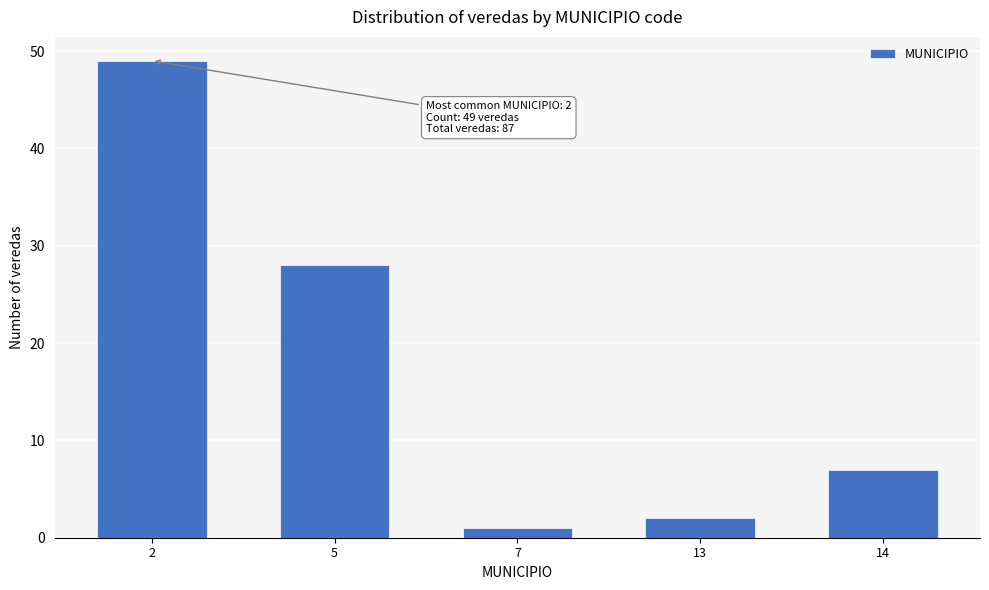

Reading right to left, extract all data points from this chart.

7	2	1	28	49